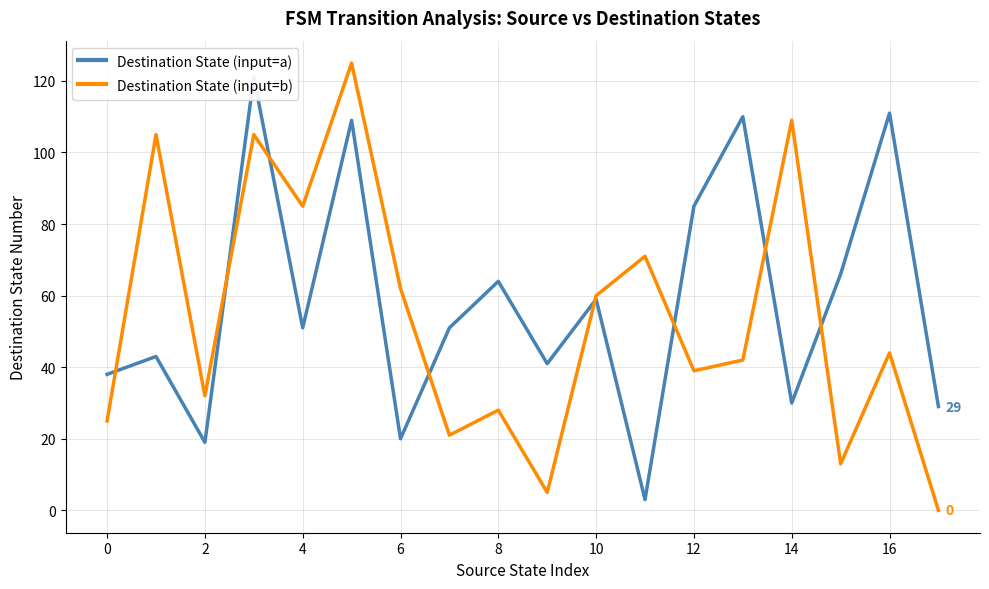

How many lines are shown in the chart?

2